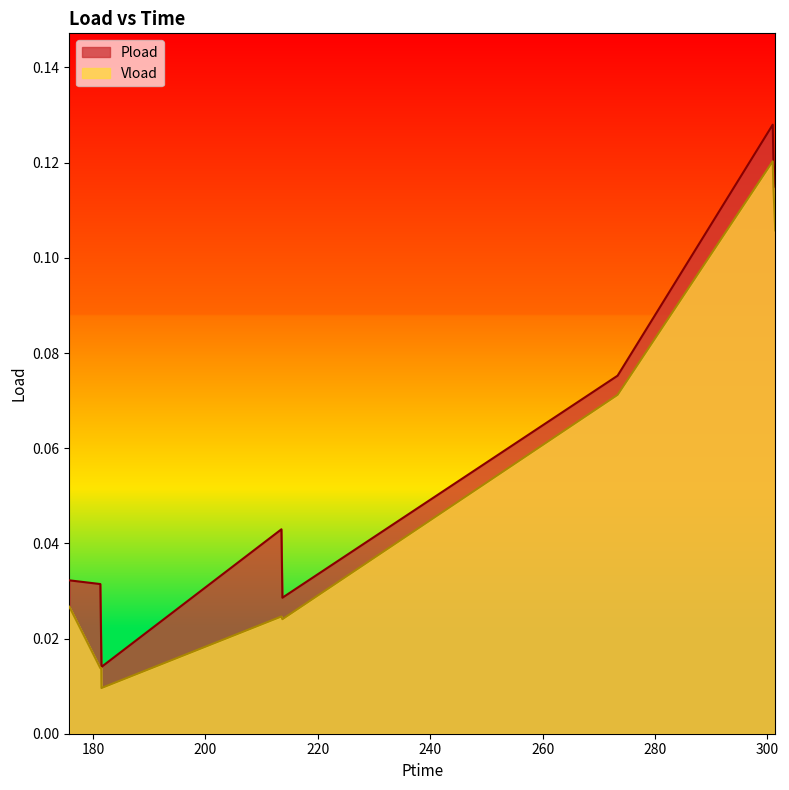

Rank the series by their average value, from highest to lowest.

Pload, Vload